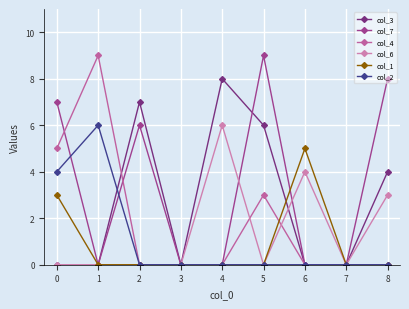

Reading left to right, extract all data points from this chart.

col_3: 0=0	1=0	2=7	3=0	4=8	5=6	6=0	7=0	8=4
col_7: 0=7	1=0	2=6	3=0	4=0	5=9	6=0	7=0	8=8
col_4: 0=5	1=9	2=0	3=0	4=0	5=3	6=0	7=0	8=0
col_6: 0=0	1=0	2=0	3=0	4=6	5=0	6=4	7=0	8=3
col_1: 0=3	1=0	2=0	3=0	4=0	5=0	6=5	7=0	8=0
col_2: 0=4	1=6	2=0	3=0	4=0	5=0	6=0	7=0	8=0